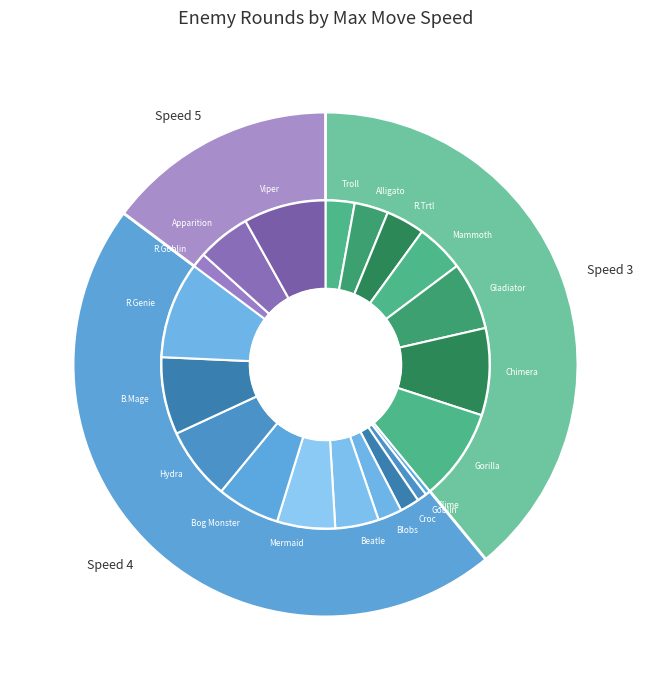

What is the smallest slice in the pie chart?

Slime